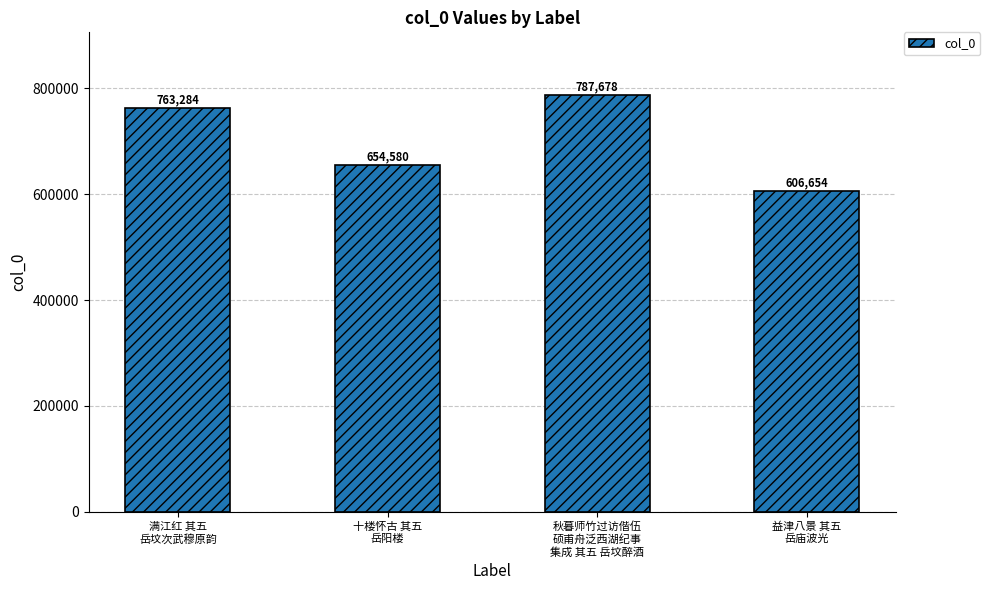

What is the change in value from 十楼怀古 其五
岳阳楼 to 益津八景 其五
岳庙波光?

-47926